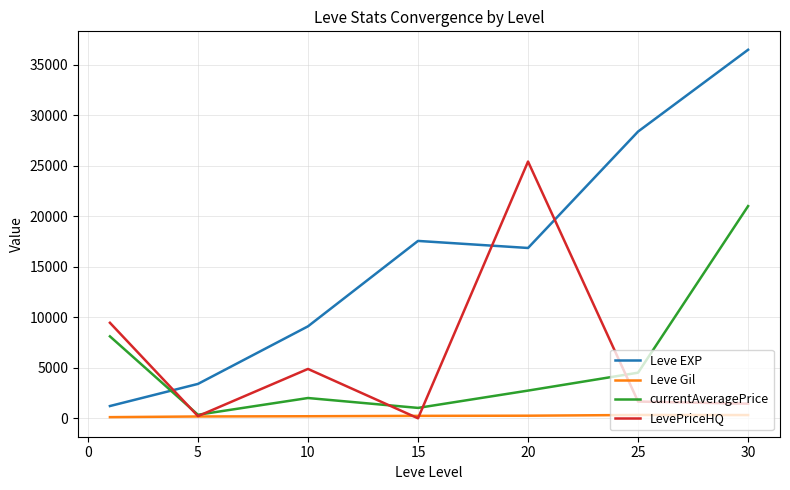

Which series has the largest range (max minus min)?

Leve EXP